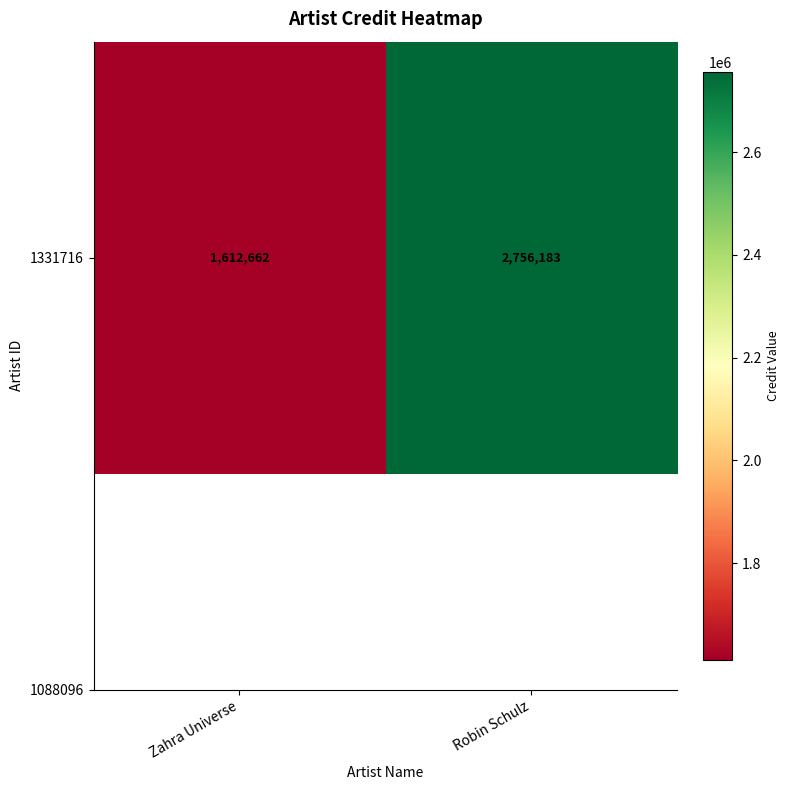

Which has a higher value, Zahra Universe or Robin Schulz?

Robin Schulz